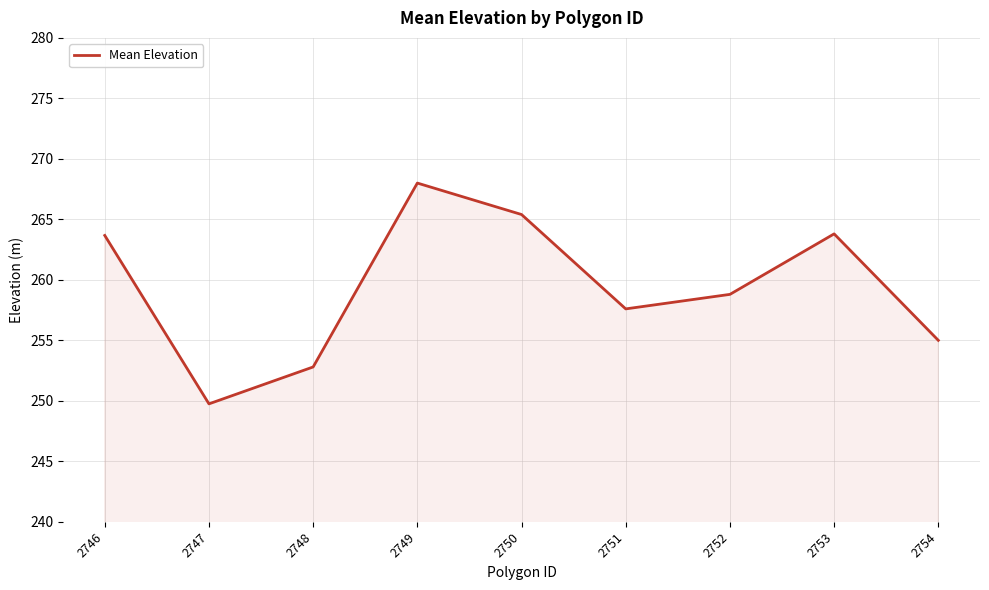

How many lines are shown in the chart?

1